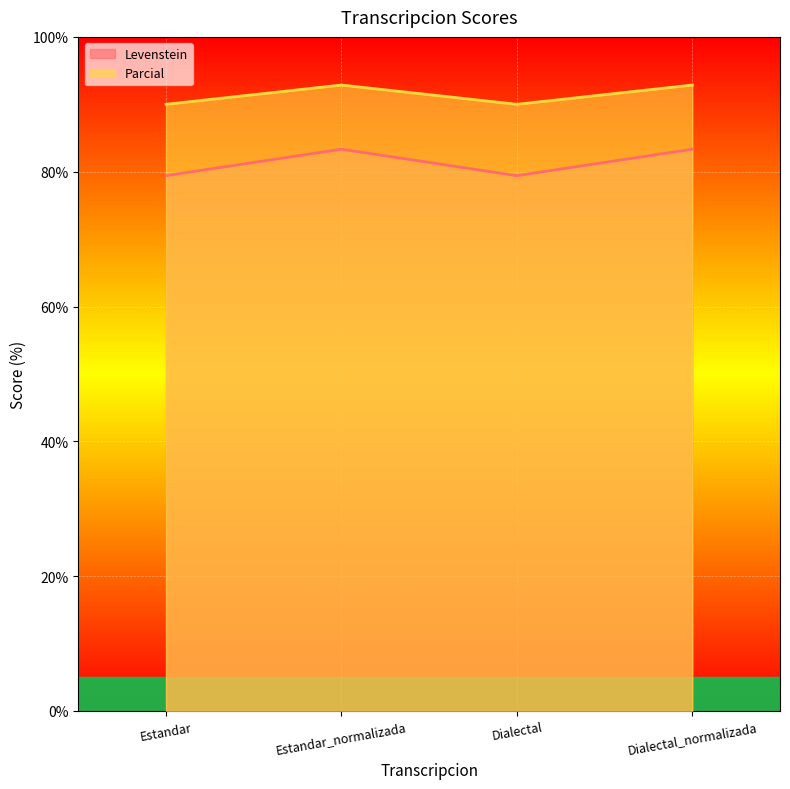

What is the total value across all series at Dialectal?

169.4